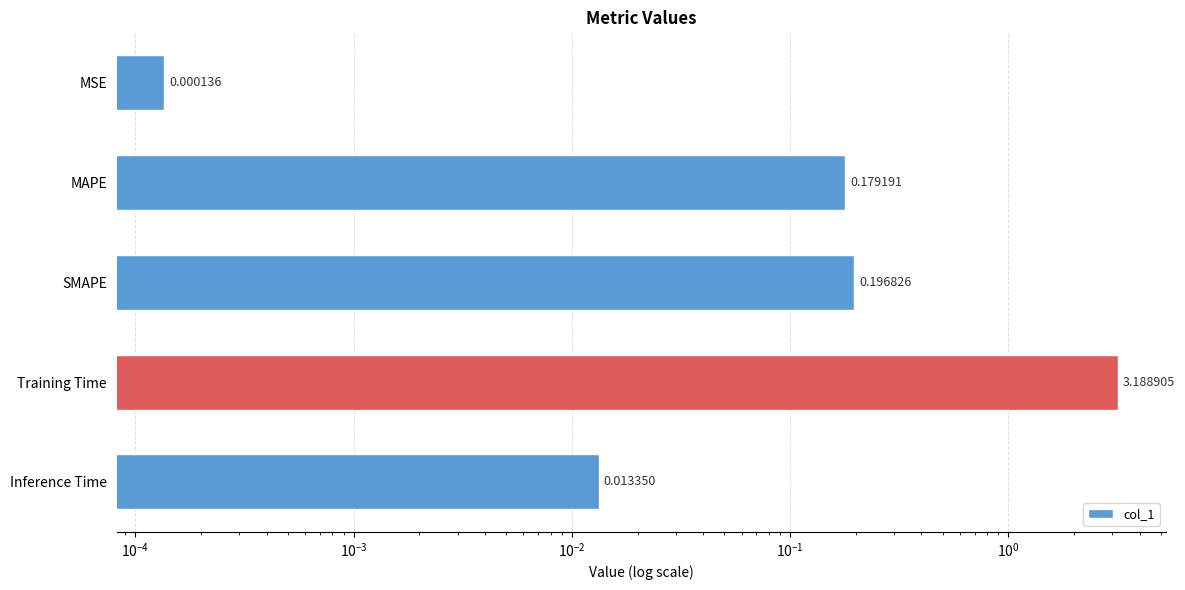

The value at SMAPE is 0.1. True or false?

False